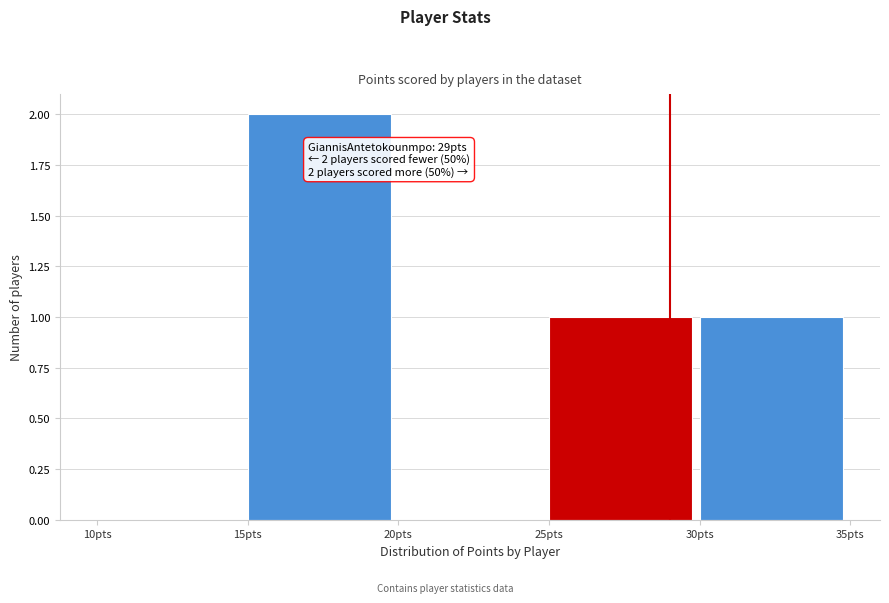

Over which range of the x-axis is the bar tallest?

15 to 20